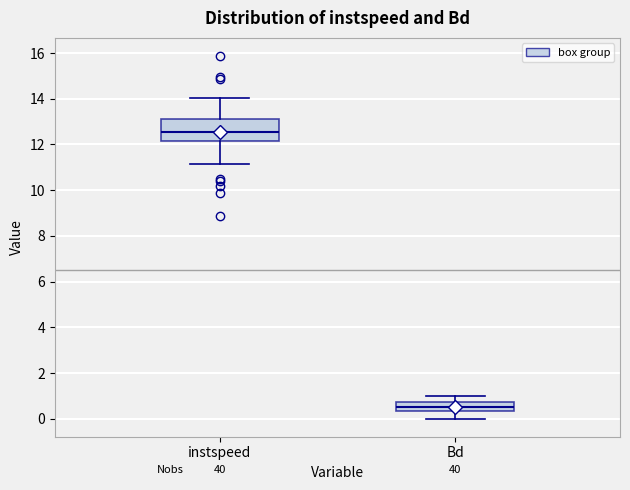

Which box has the lowest median line?

Bd